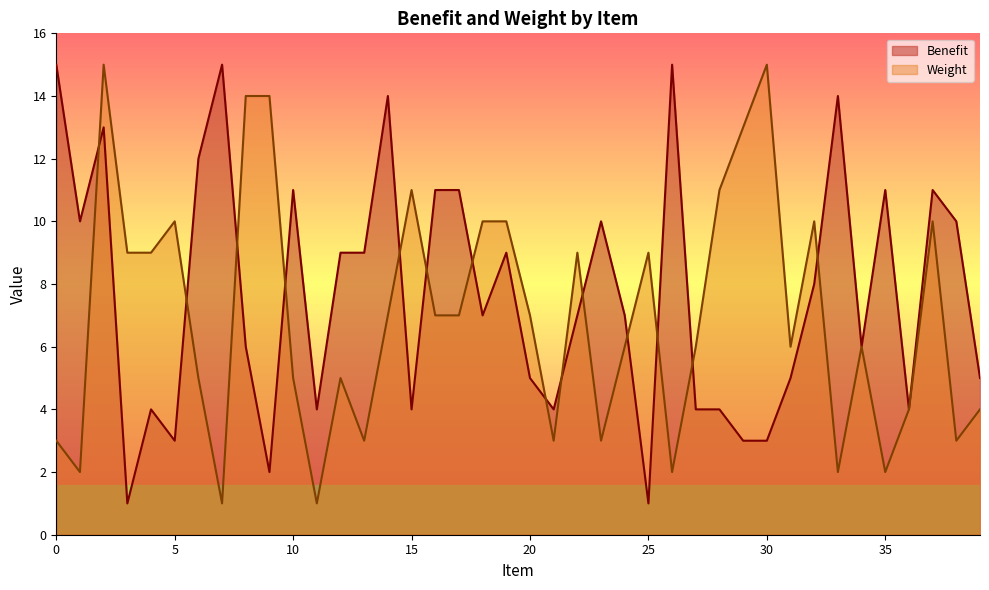

The Weight series shows 3 at 12. True or false?

False